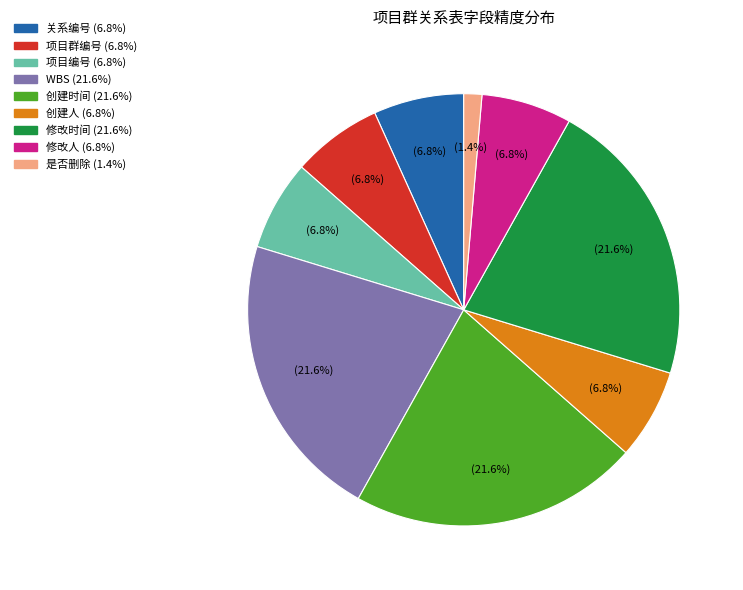

Does 项目群编号 represent more than half of the total?

No